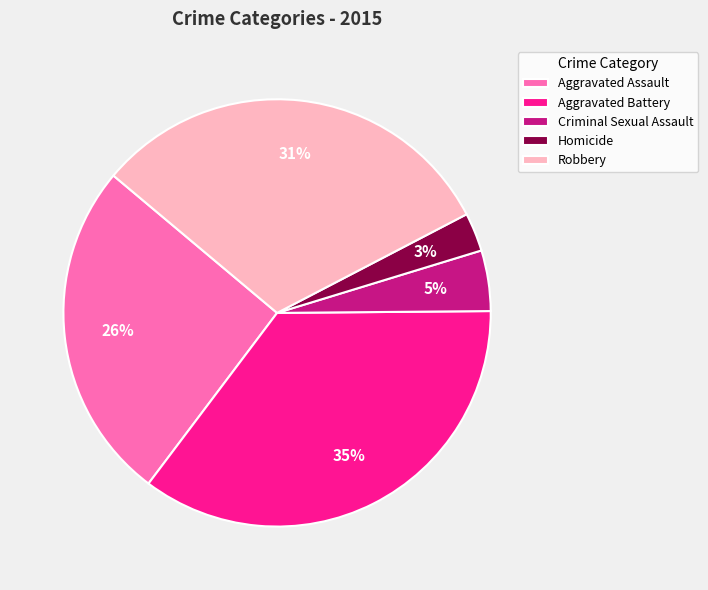

Which category has the biggest portion of the pie?

Aggravated Battery